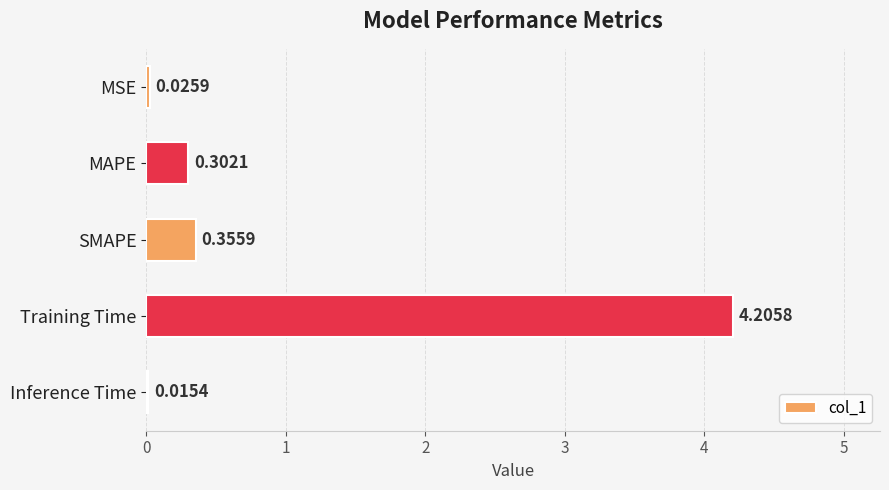

What is the sum of all values?

4.9